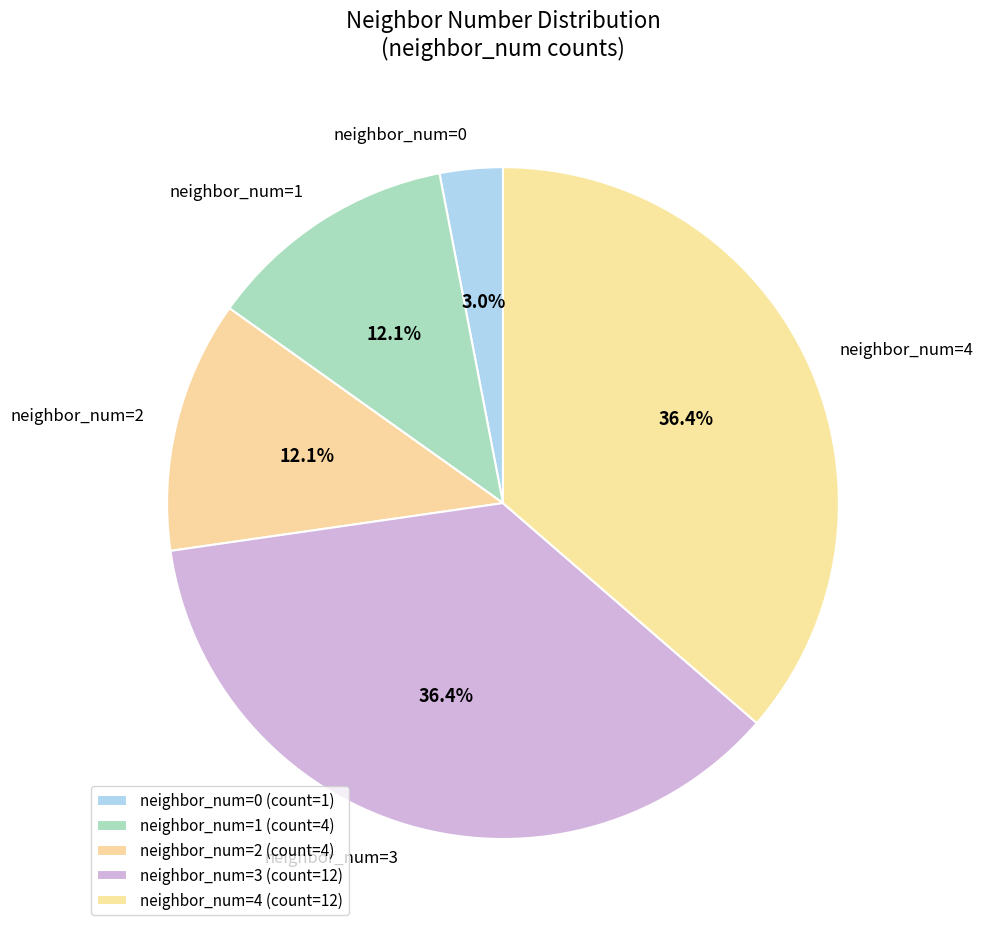

What percentage is NOT represented by neighbor_num=2?

87.9%